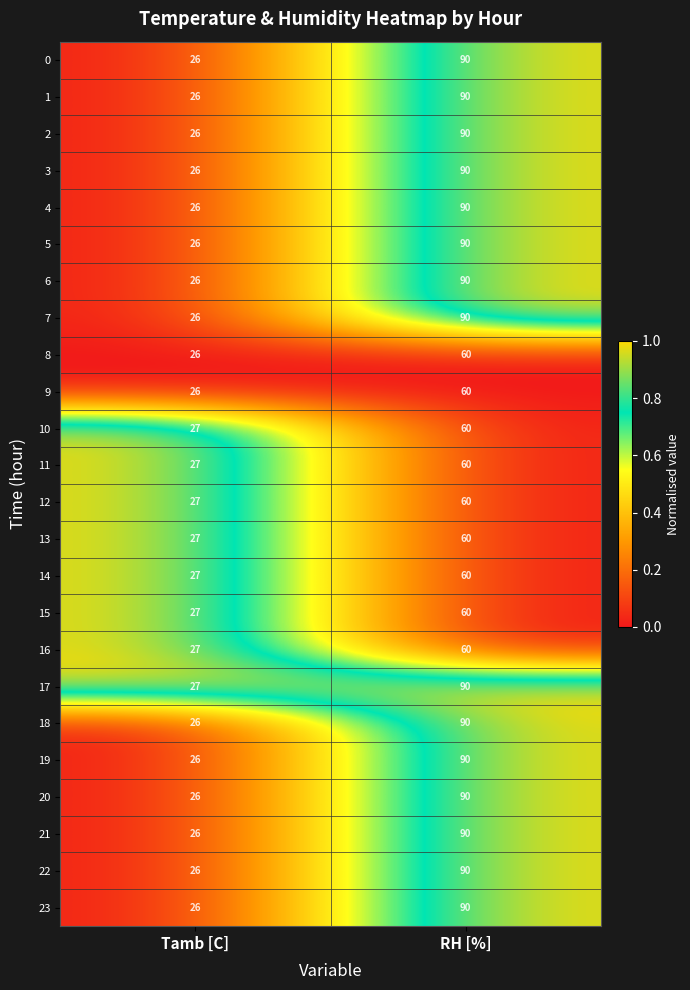

What is the difference between the 0 values at RH [%] and Tamb [C]?

64